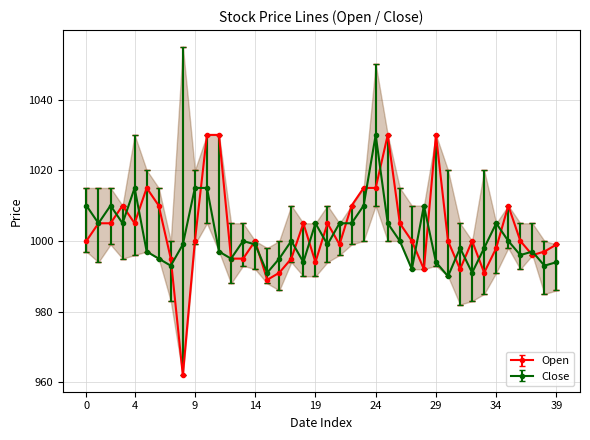

What is the sum of all High values?

40537